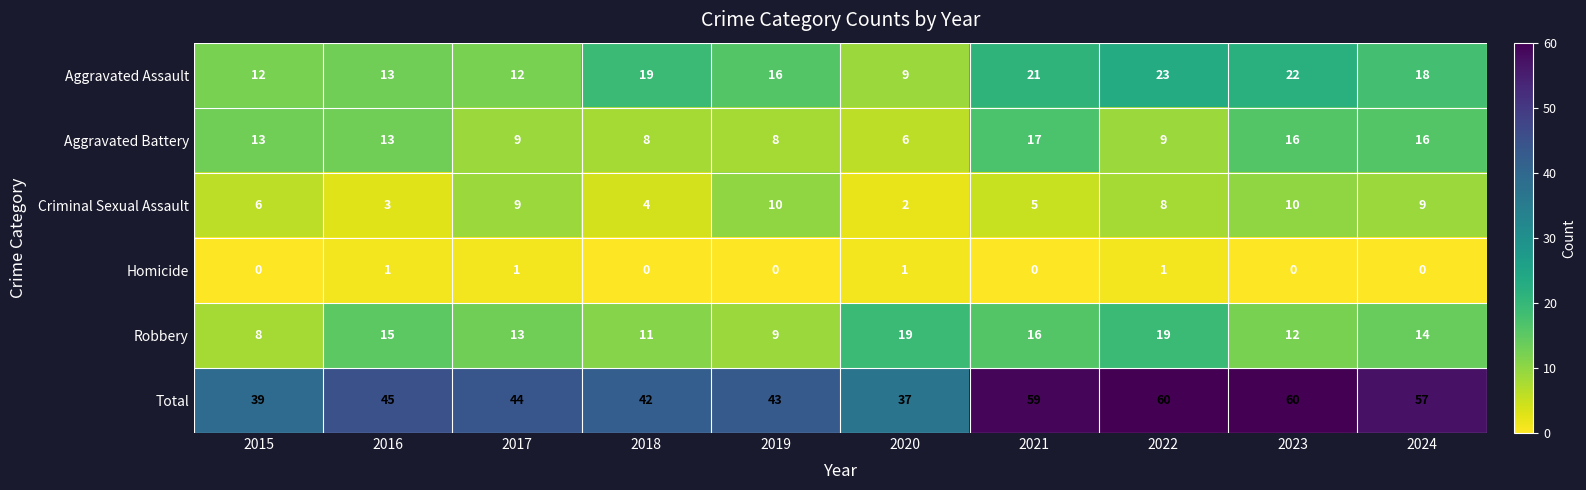

What is the spread (max minus min) of values at 2015?

39